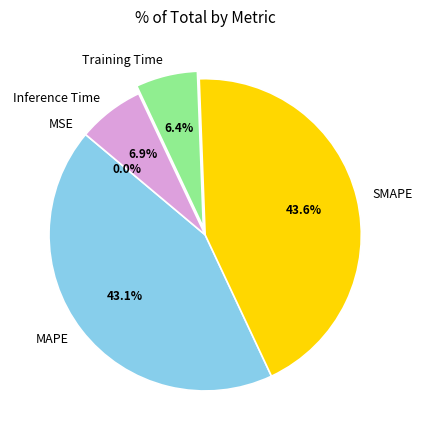

What percentage is the MAPE slice, to the nearest percent?

43%